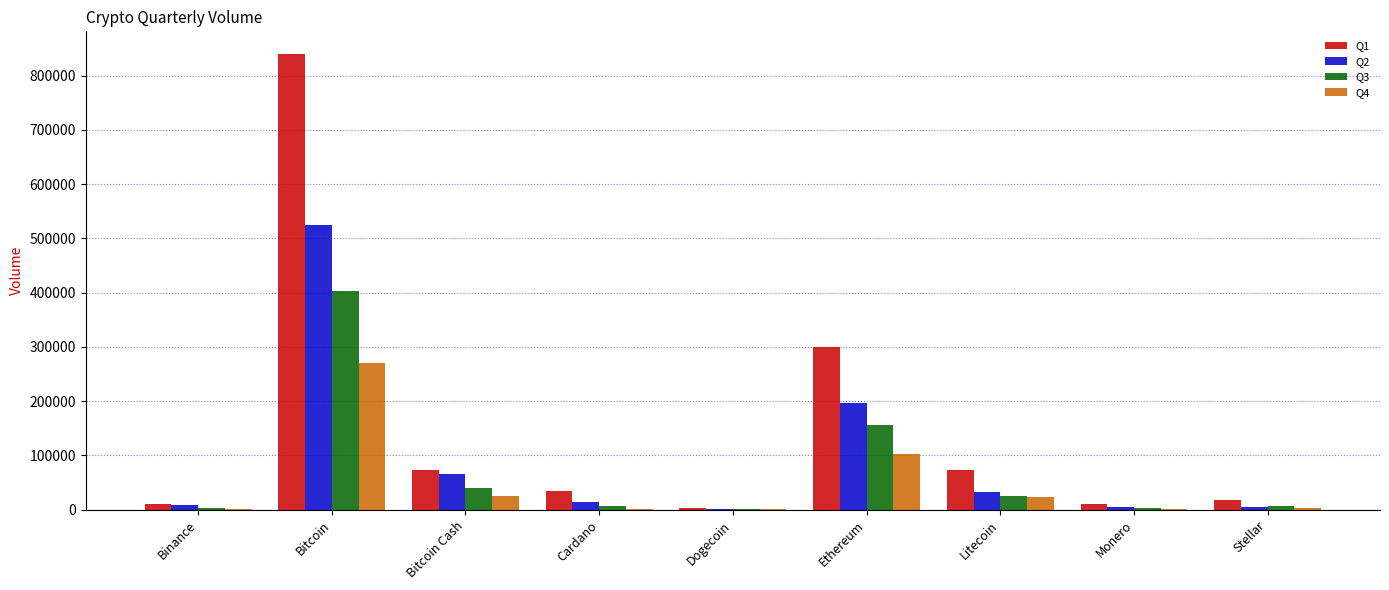

Count the number of categories in the chart.

9